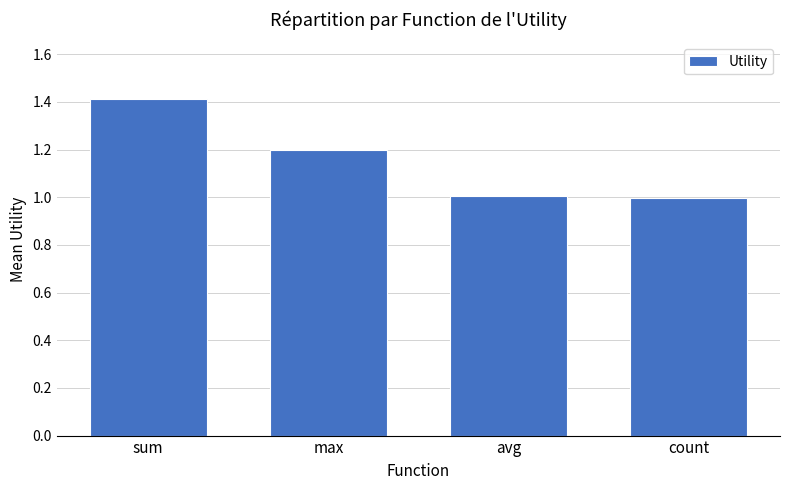

What is the maximum value shown in the chart?

1.4